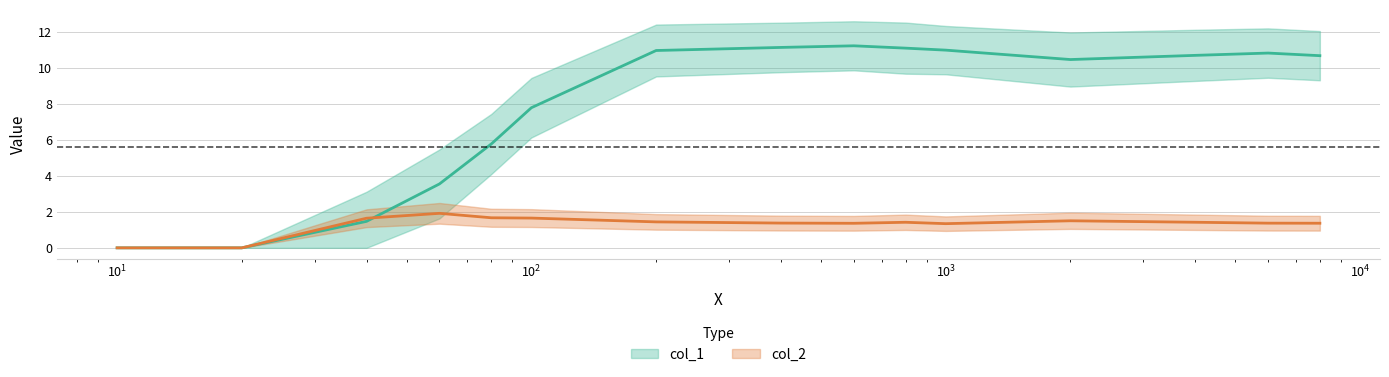

How many times do col_2 and col_1 cross each other?

1